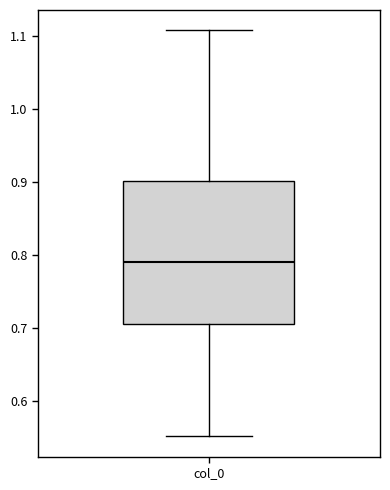

Transcribe this box plot: give where the median line is, the range the box spans, and where the two whiskers end, as read against the y-axis. The values are not printed on the chart, so give them approximately, as read against the axis.

median 0.79, box 0.71 to 0.90, whiskers 0.55 to 1.11